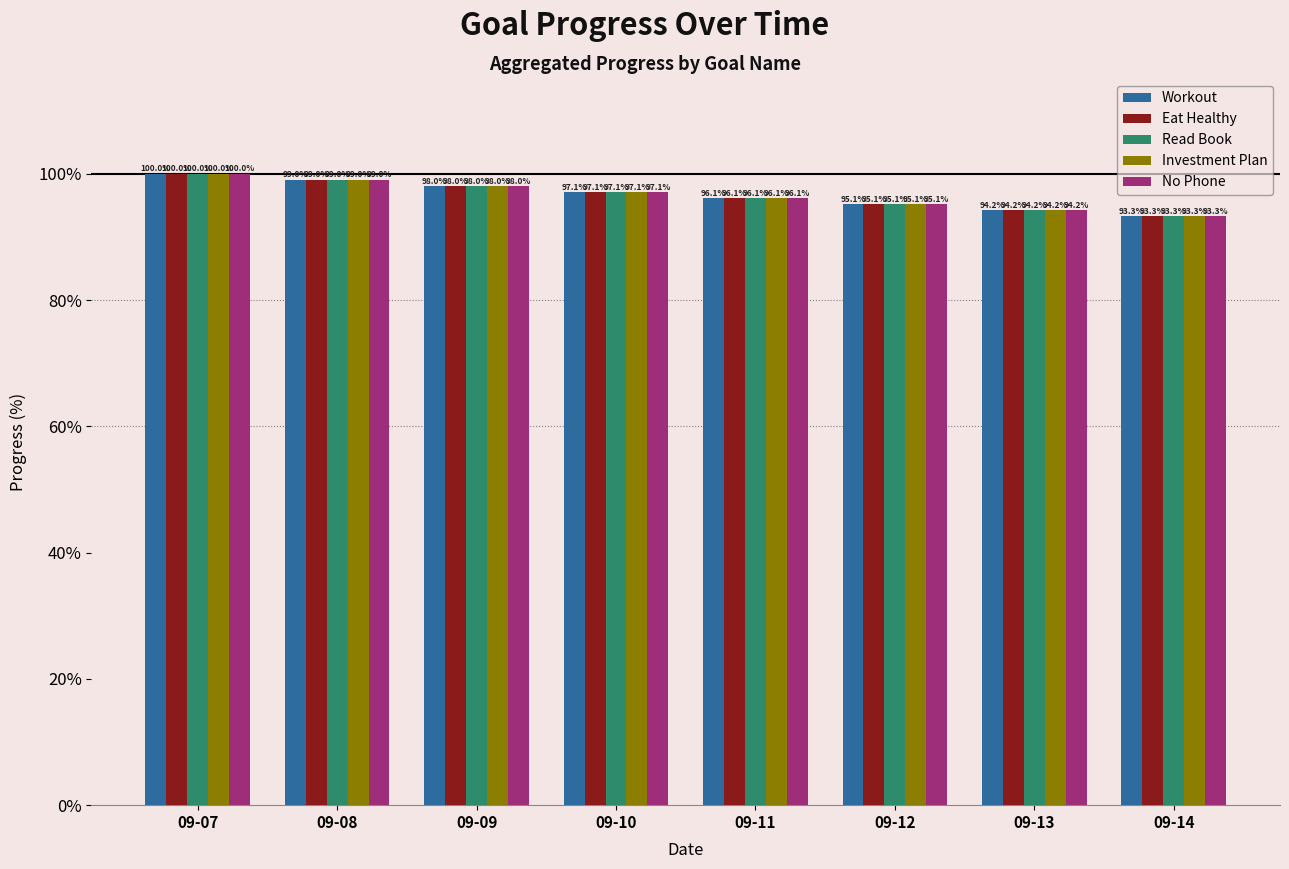

Rank the categories by No Phone value from lowest to highest.

09-14, 09-13, 09-12, 09-11, 09-10, 09-09, 09-08, 09-07